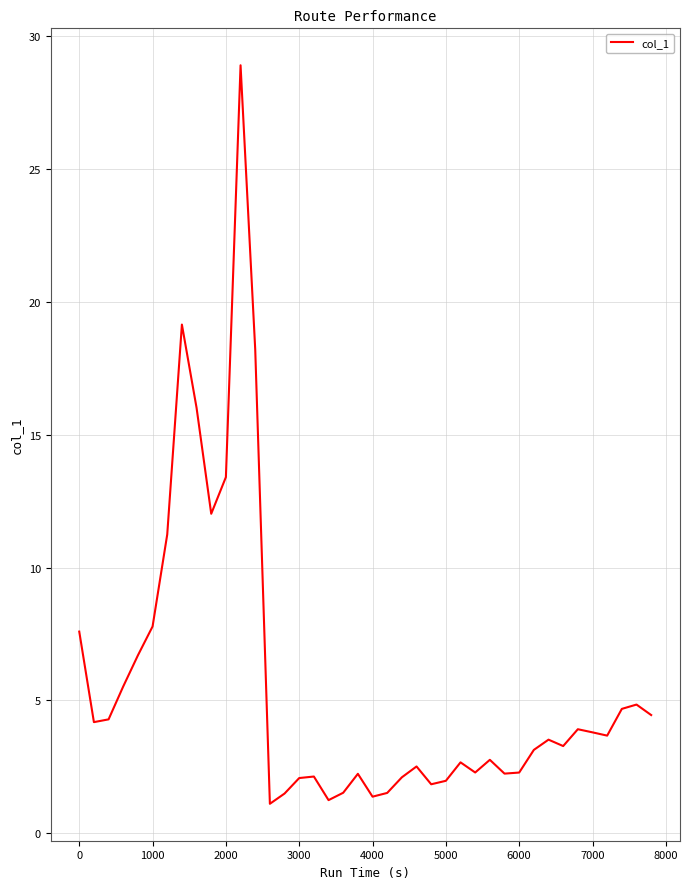

What is the difference between the maximum and minimum values?

27.8